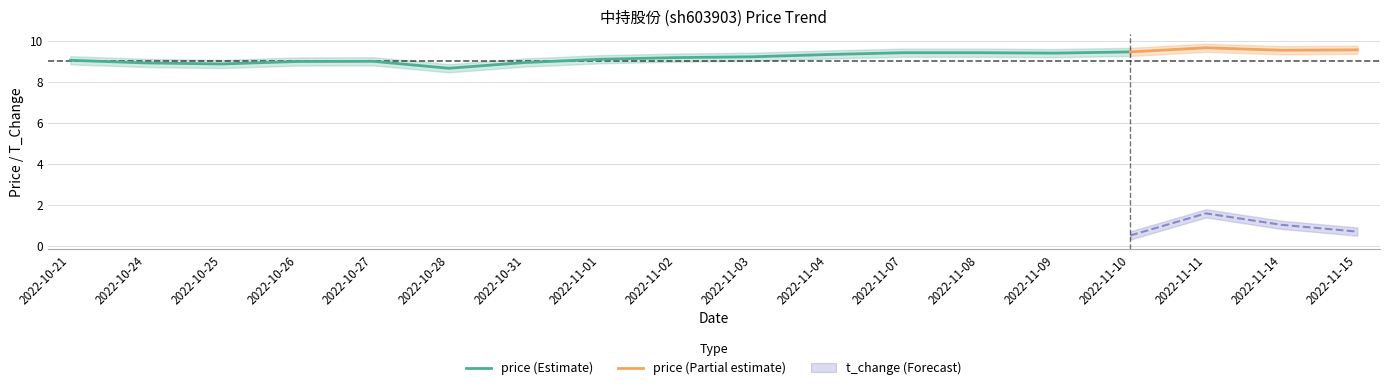

True or false: t_change_lower and price cross at least once.

False